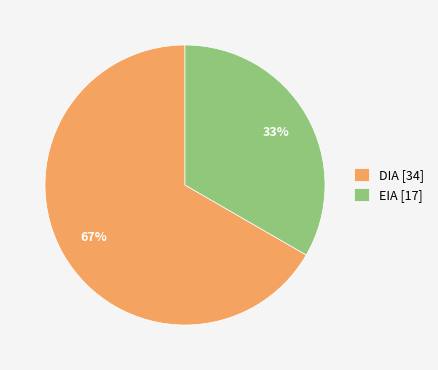

What percentage is the EIA slice, to the nearest percent?

33%